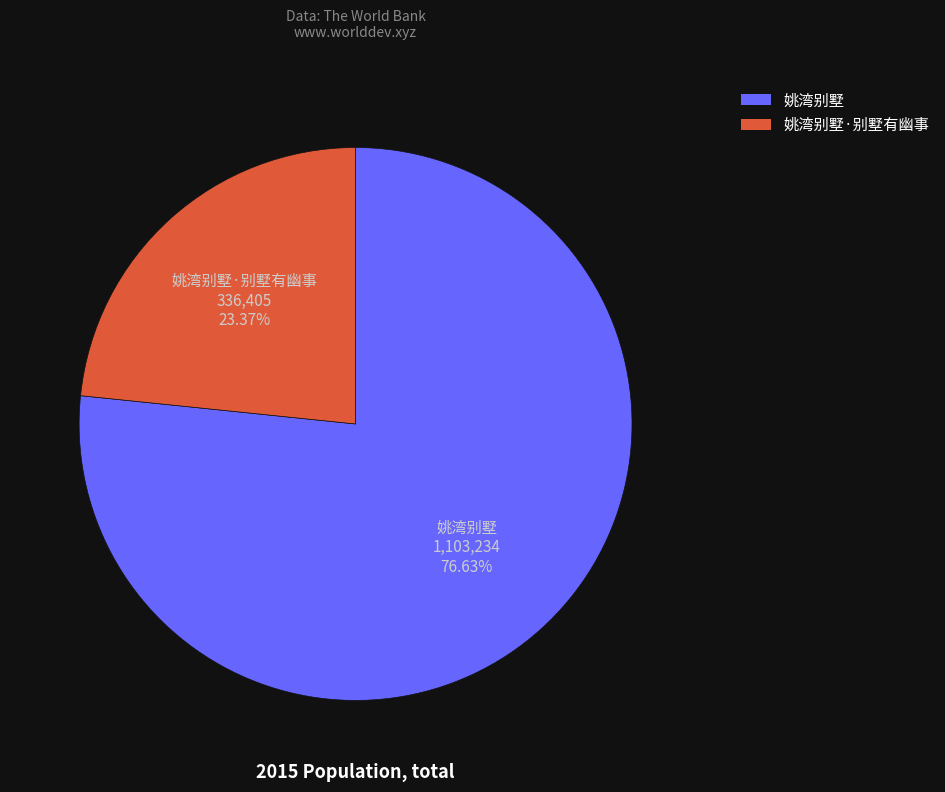

Is 姚湾别墅 the majority of the pie?

Yes